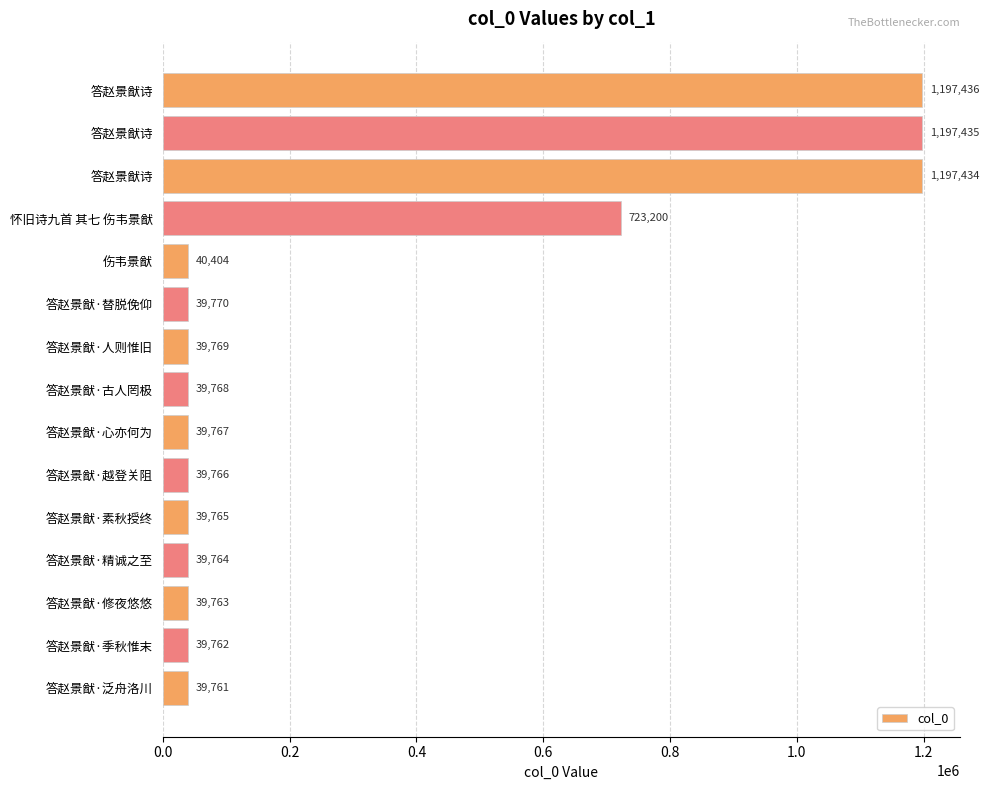

Count the number of data series in this chart.

1